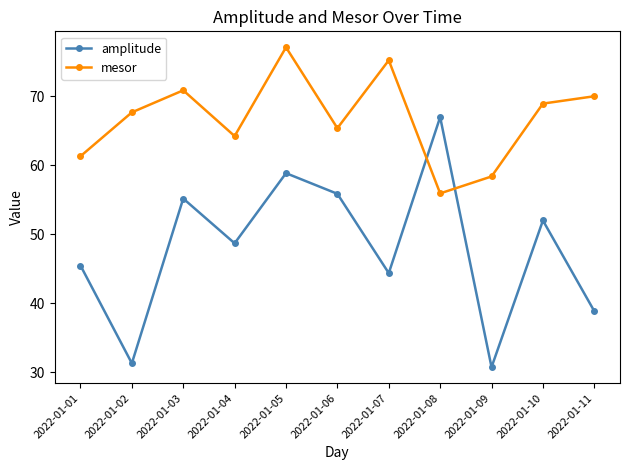

How many lines are shown in the chart?

2